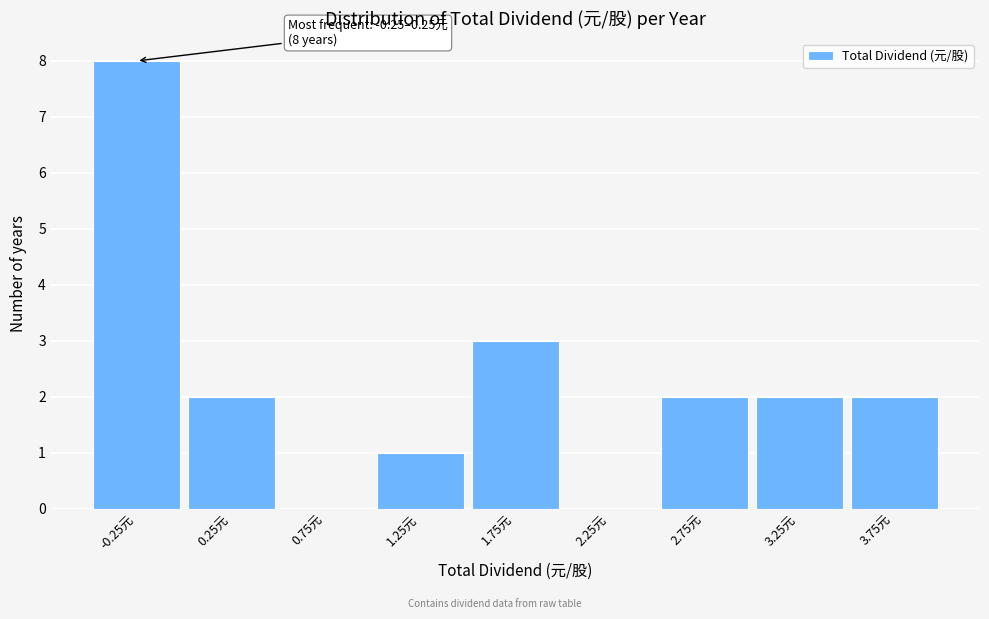

Reading right to left, transcribe all the data shown in this chart.

3.75元=2	3.25元=2	2.75元=2	2.25元=0	1.75元=3	1.25元=1	0.75元=0	0.25元=2	-0.25元=8